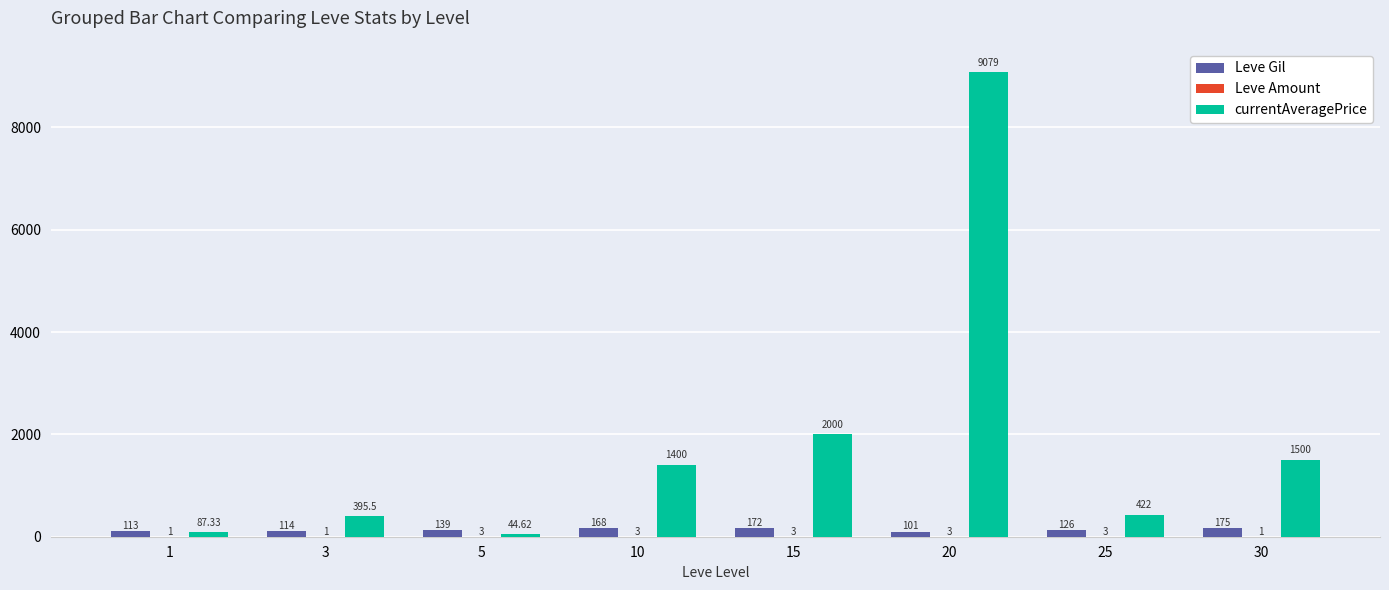

Between 15 and 20, which series saw the biggest shift?

currentAveragePrice